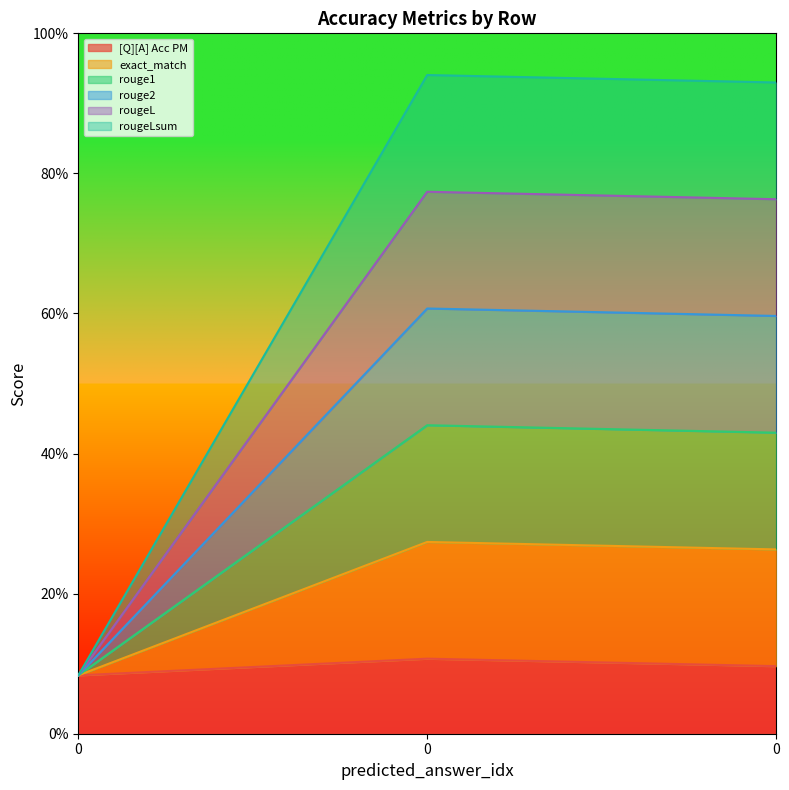

List the labels in order of rouge1 value, largest first.

0, 0, 0